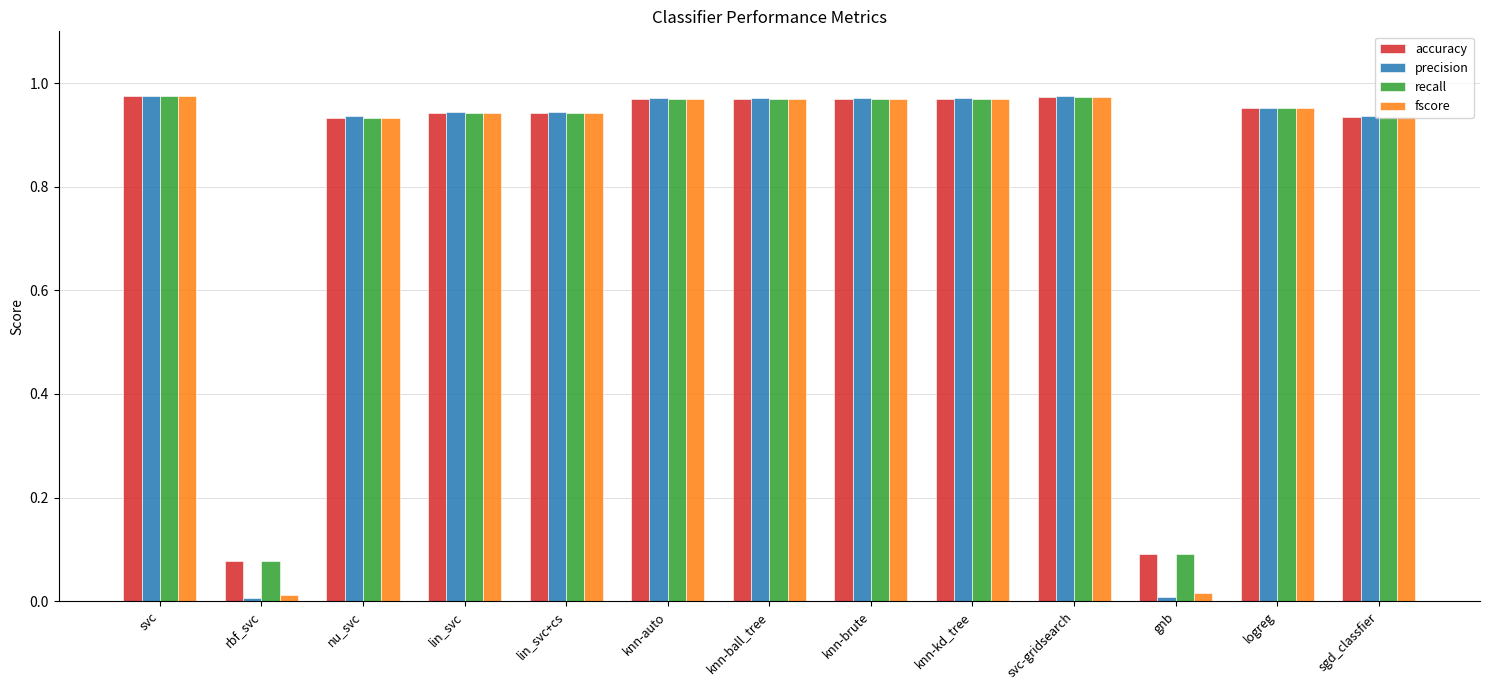

Count the number of categories in the chart.

13